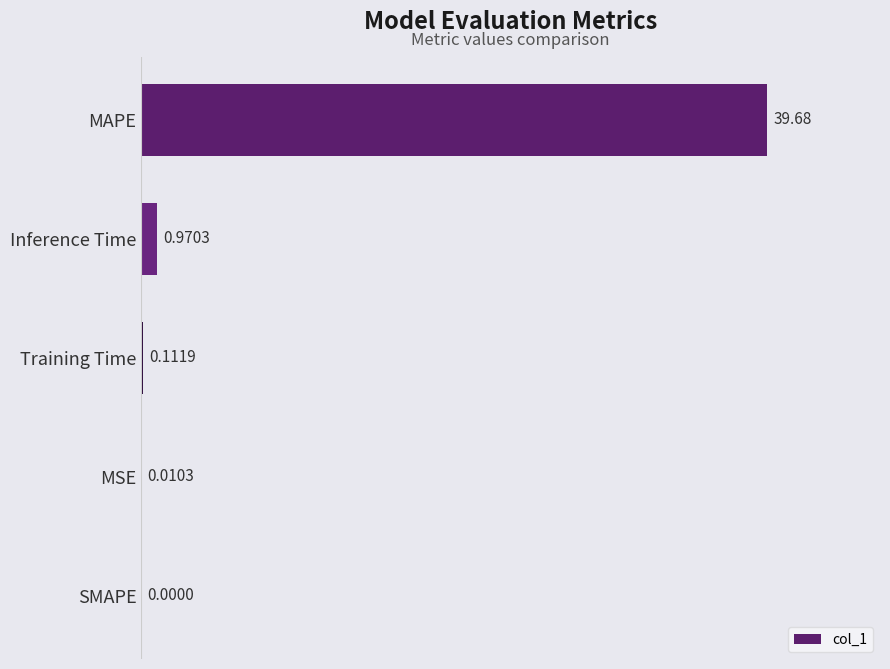

Between MAPE and Training Time, which is larger?

MAPE